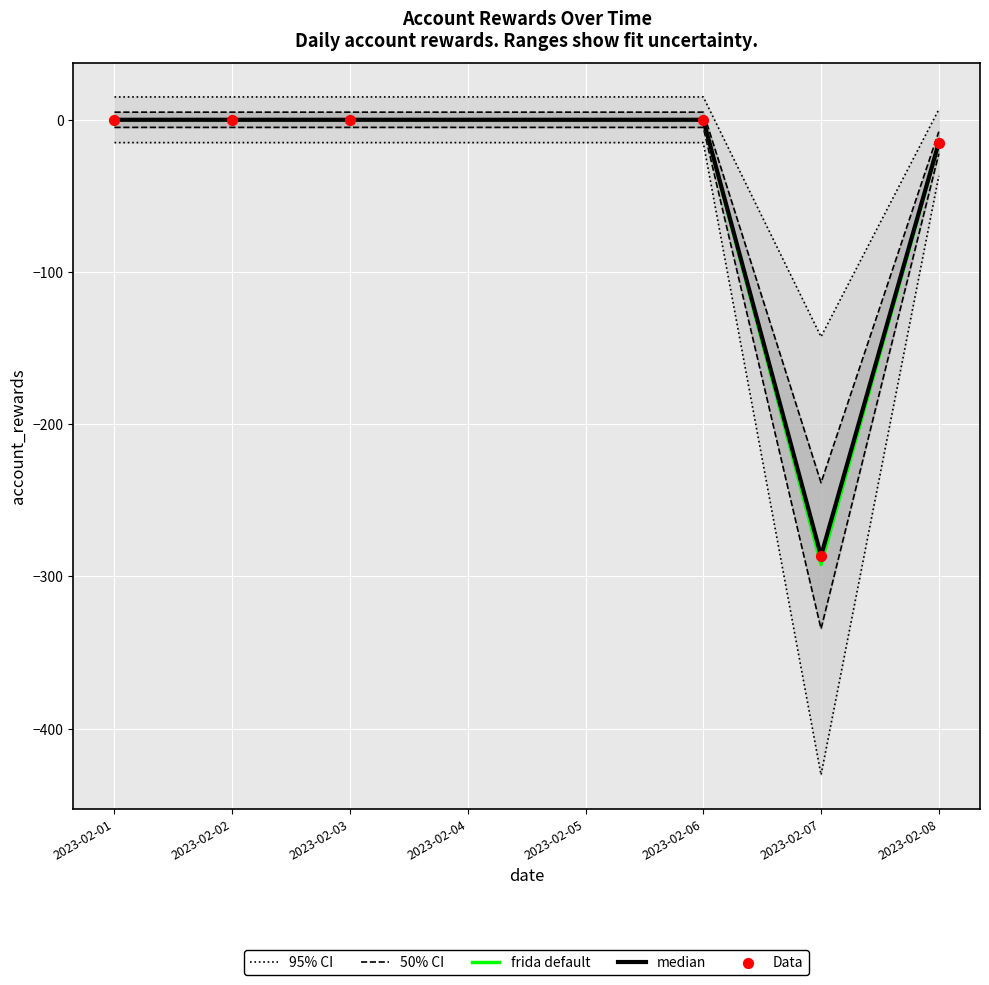

At how many categories does at least one series exceed -47?

5